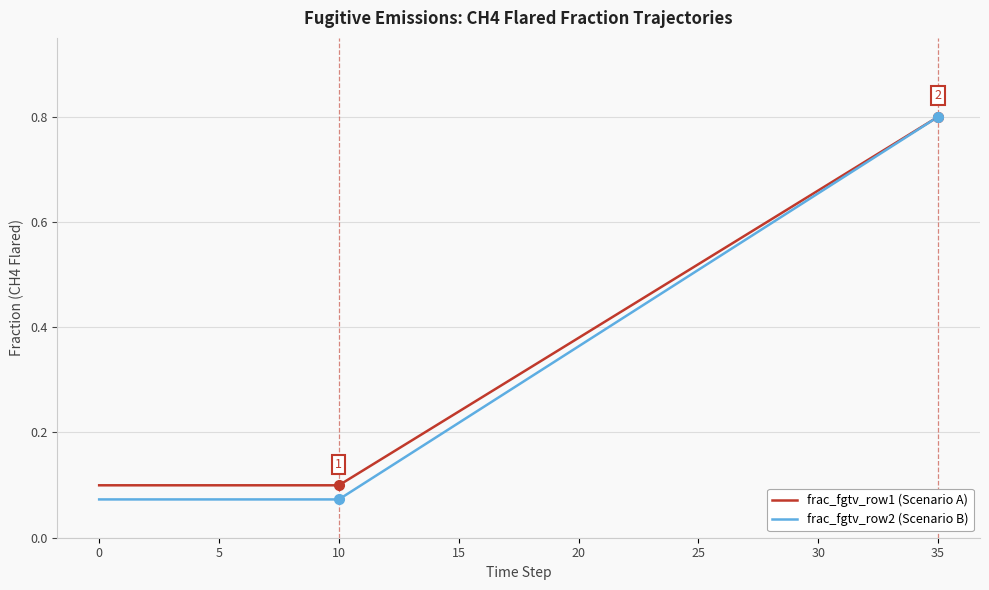

Does the chart have visible grid lines?

Yes